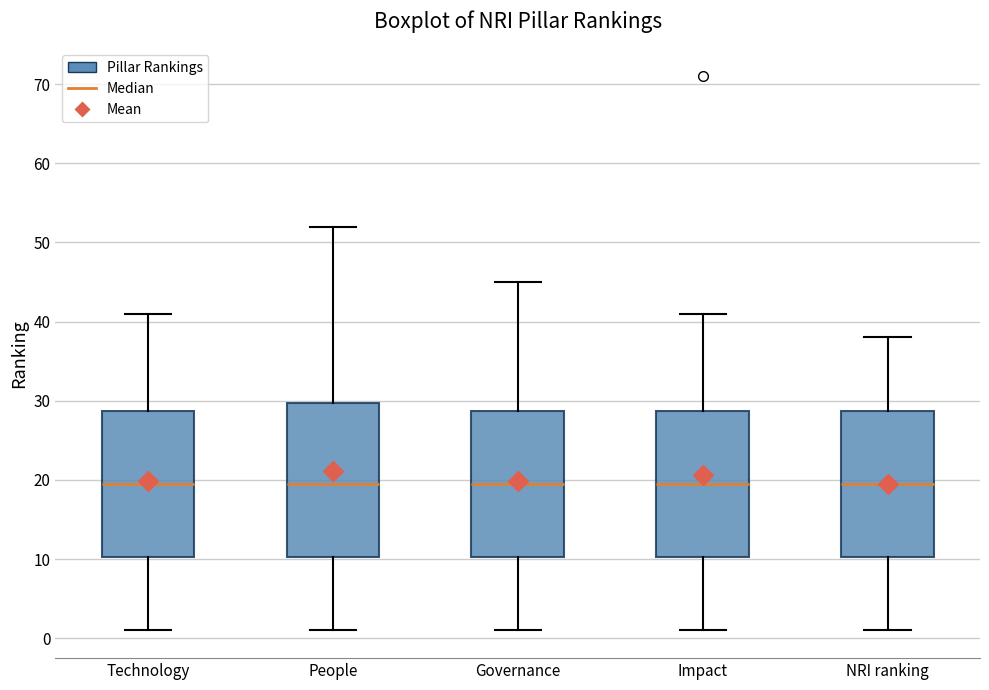

Where does the median line of the box for Impact sit on the y-axis? The values are not printed on the chart, so give them approximately, as read against the axis.

20